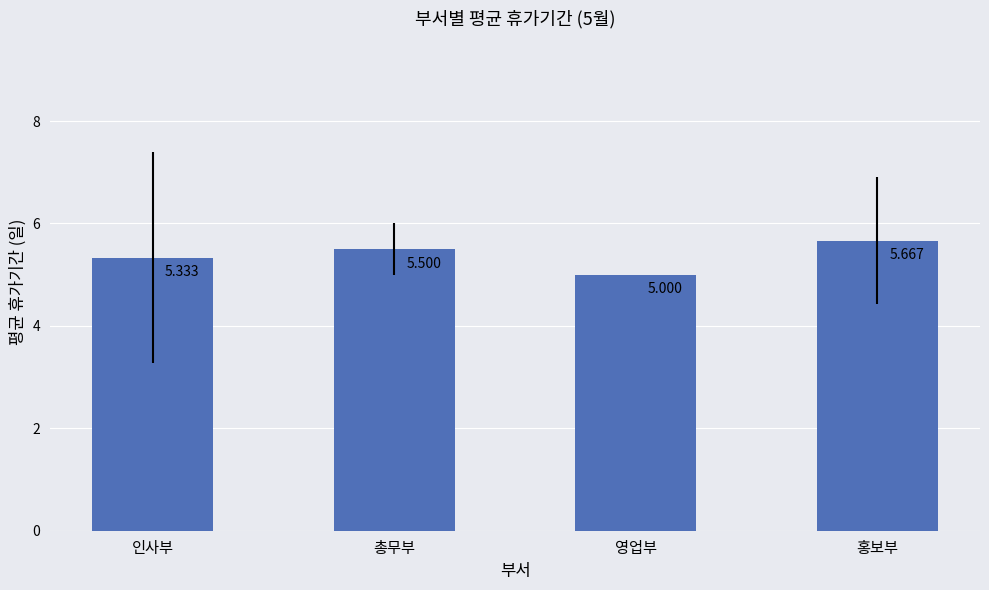

Which has a higher value, 영업부 or 인사부?

인사부